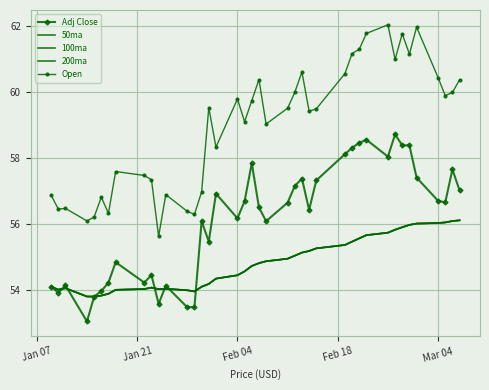

Which series has the largest total across all categories?

Open